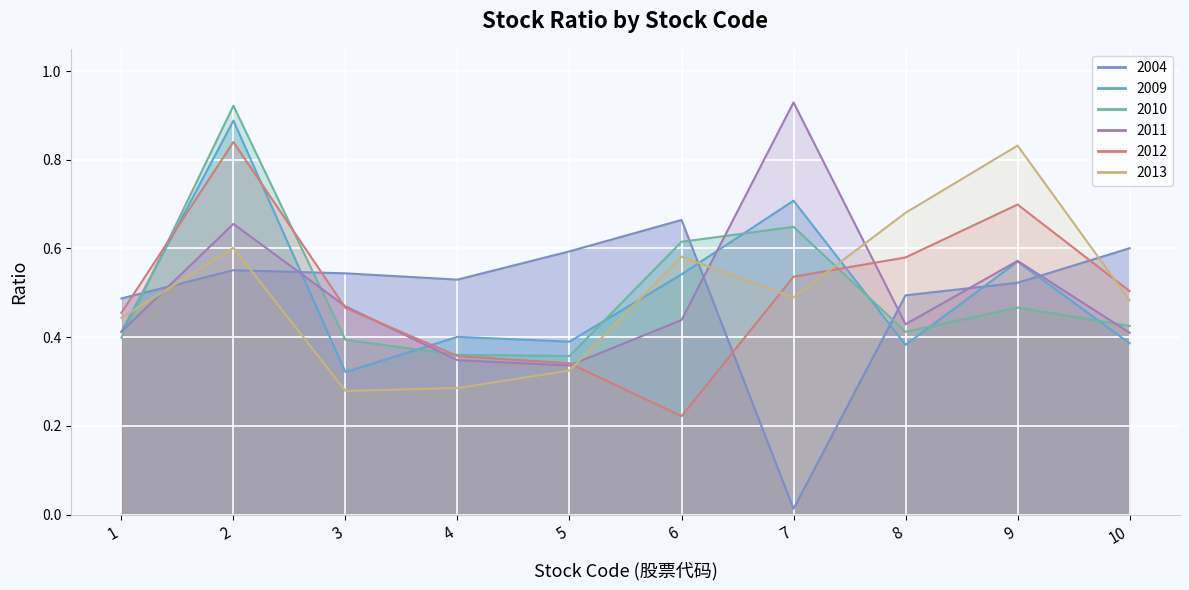

Count the 2011 values in the range 0 to 1.

10